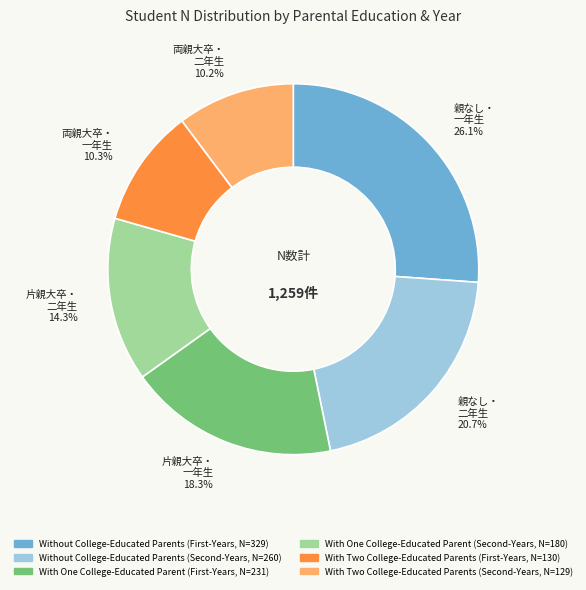

Does any single category account for the majority?

No